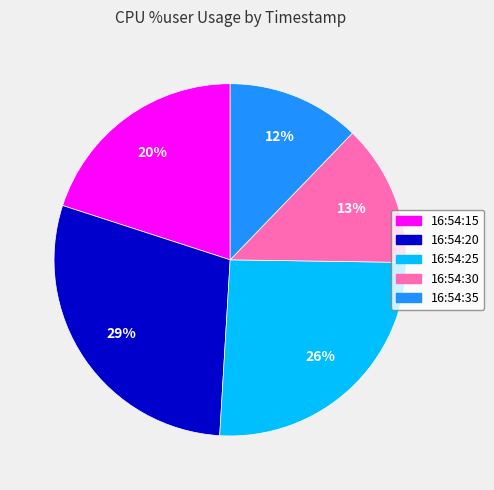

Is it true that 16:54:35 is 23% of the pie?

False